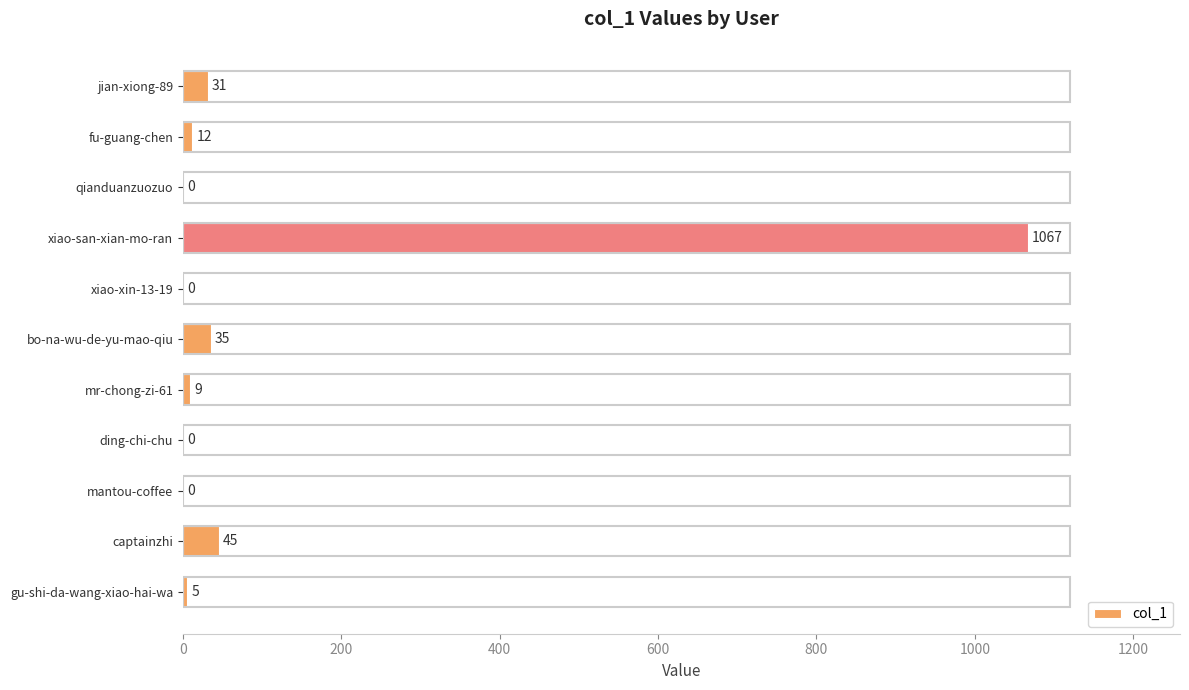

Where is the data nearest to the value 533?

captainzhi